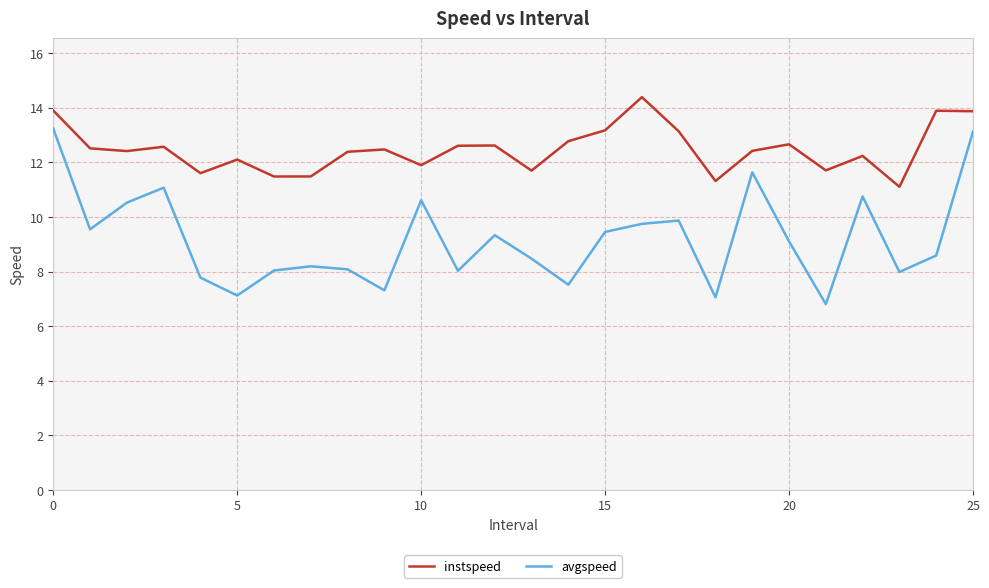

How many lines are shown in the chart?

2